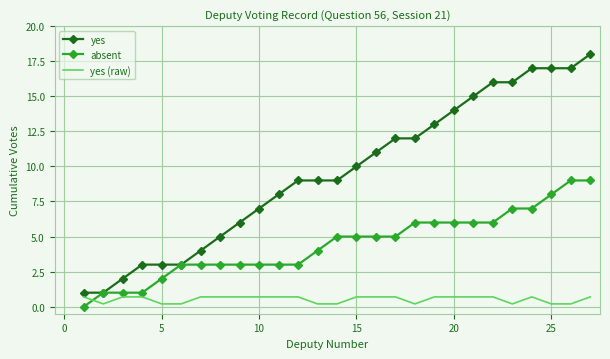

Rank the series by their average value, from lowest to highest.

yes (raw), absent, yes